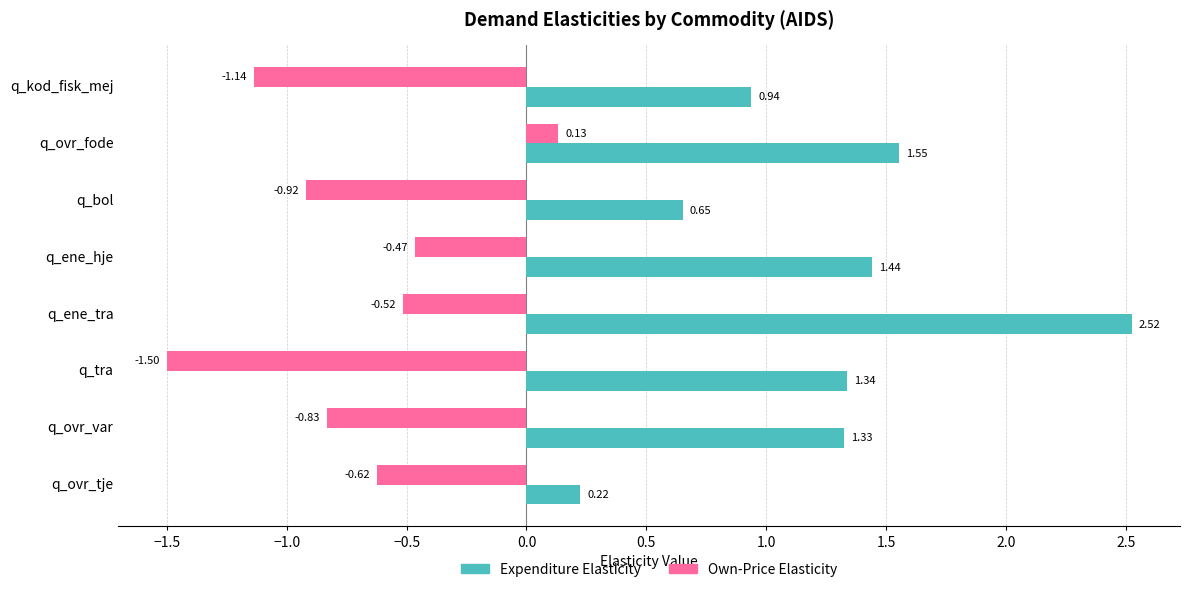

Which category has the highest value in the Own-Price Elasticity series?

q_ovr_fode